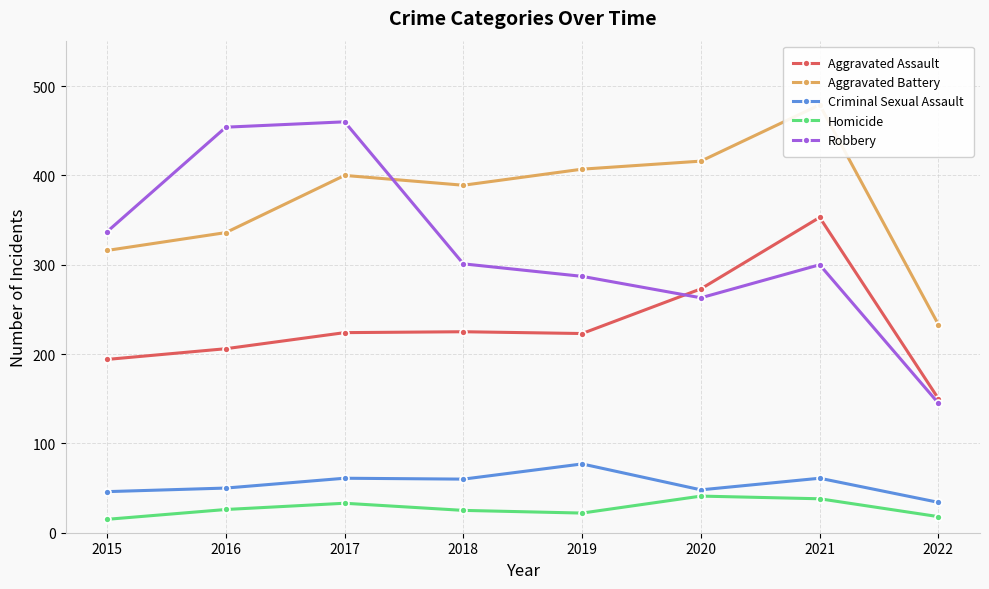

What is the difference between the highest and lowest values at 2018?

364